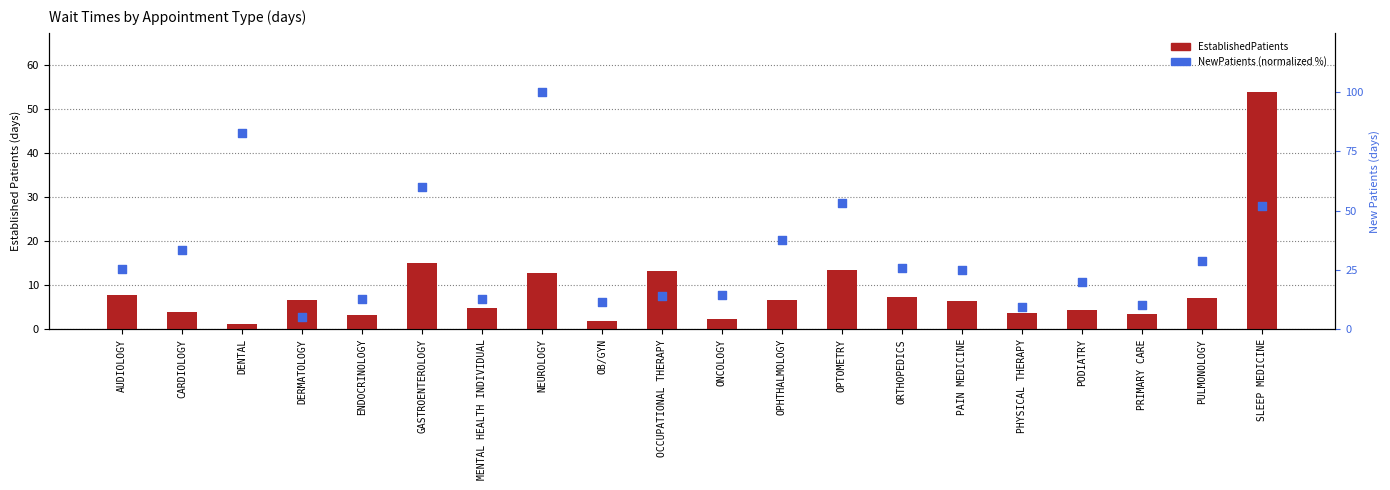

What are all the series names shown in the legend?

EstablishedPatients, NewPatients